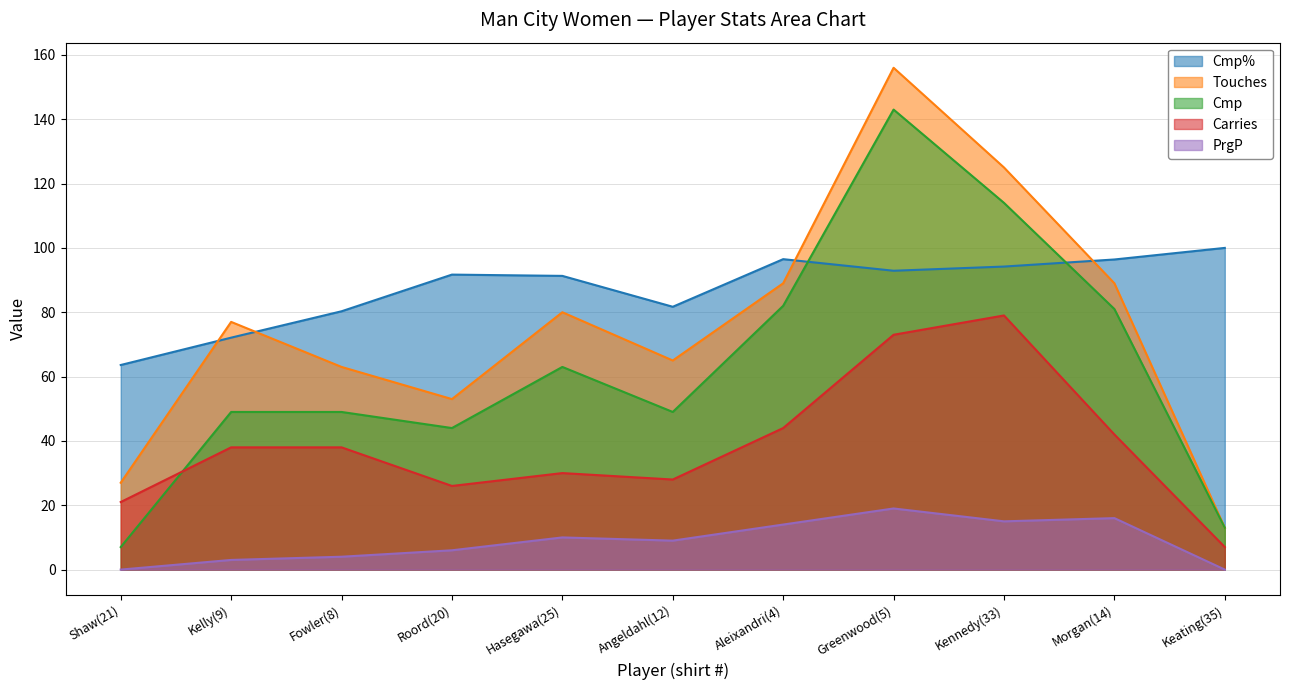

At Fowler(8), list the series in order from largest to smallest.

Cmp%, Touches, Cmp, Carries, PrgP